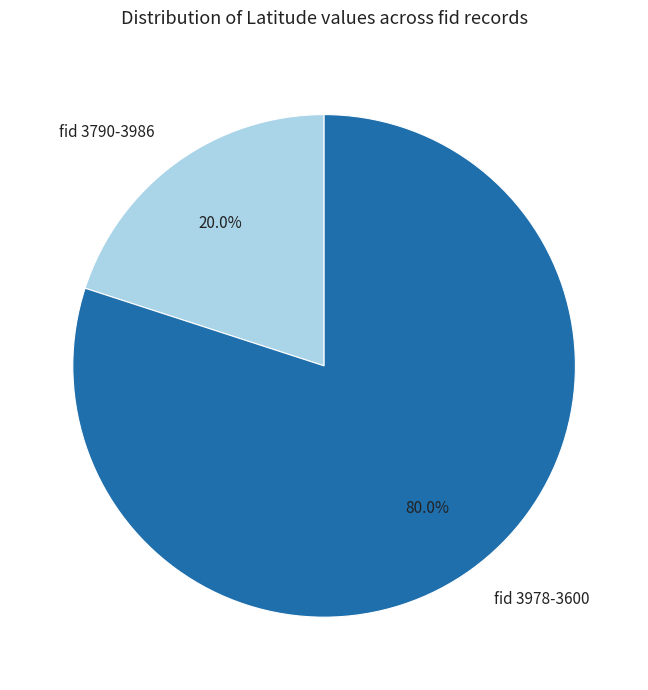

How many slices are in this pie chart?

2